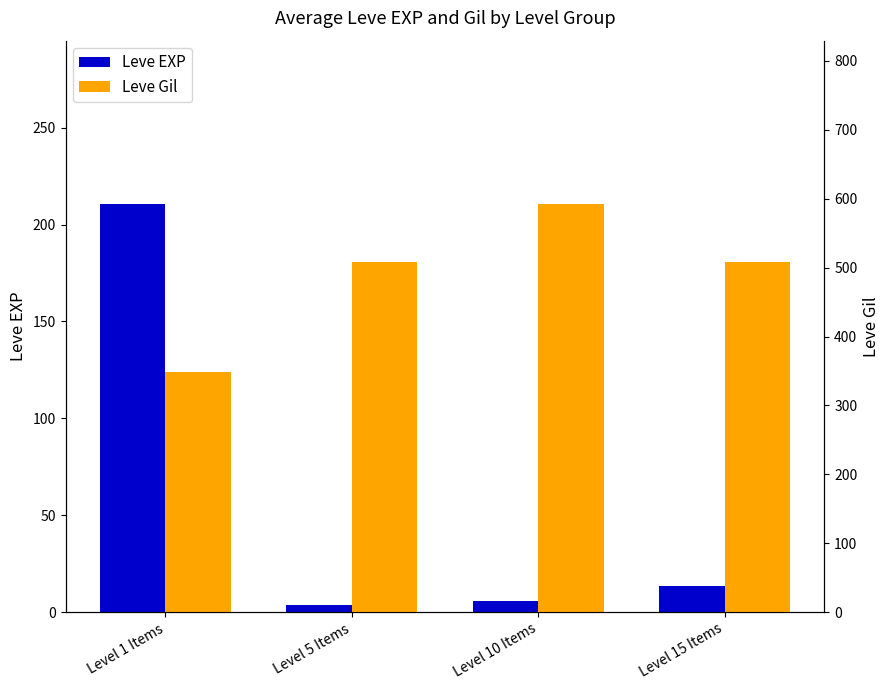

What is the value of the Leve EXP bar at the 4th from the left?

13.2